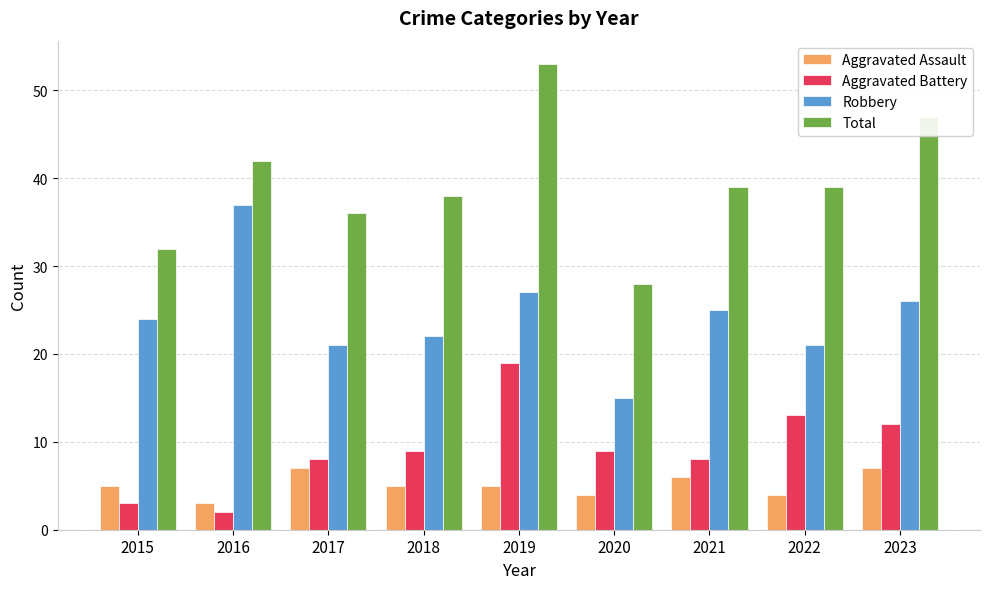

Read the Robbery value at 2016, to the nearest 10.

40